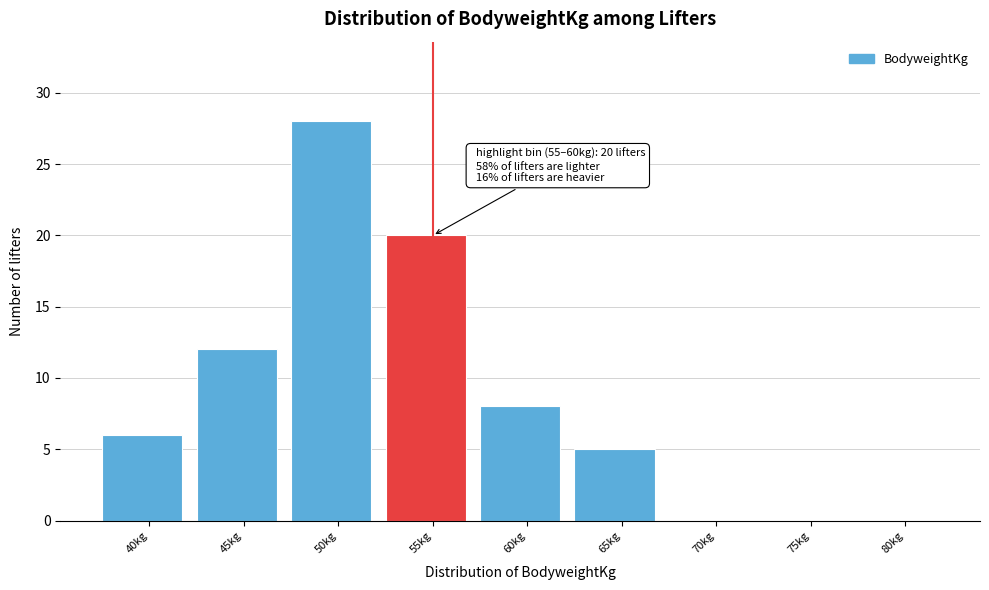

Reading right to left, list all the values displayed in this chart.

80kg=0	75kg=0	70kg=0	65kg=5	60kg=8	55kg=20	50kg=28	45kg=12	40kg=6